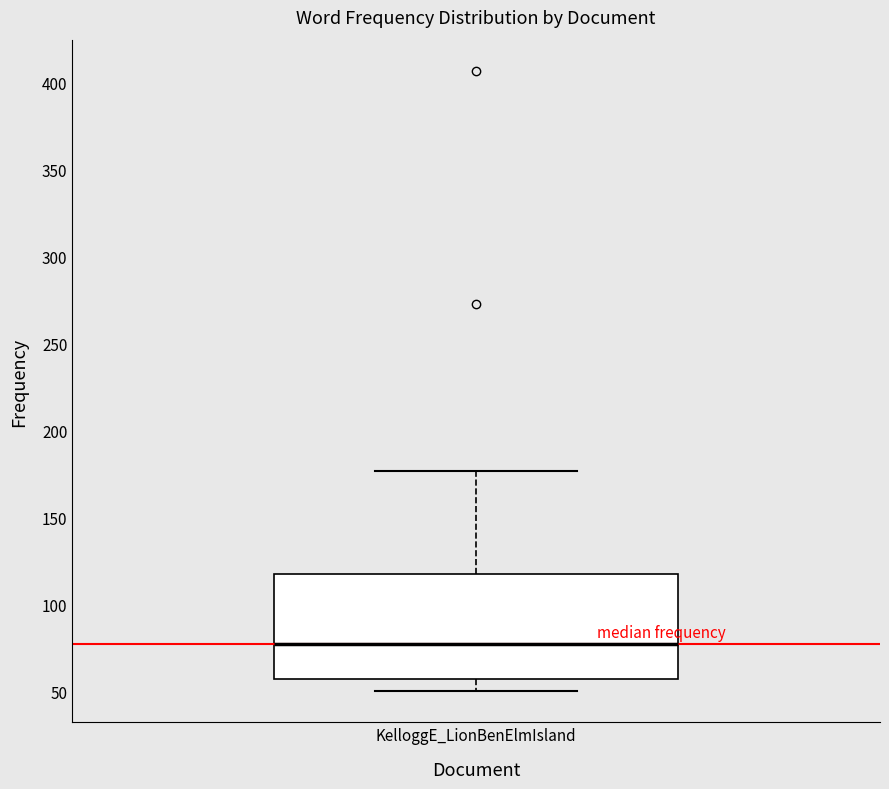

Read this box plot against the y-axis: the position of the median line, the range covered by the box, and the ends of both whiskers. The values are not printed on the chart, so give them approximately, as read against the axis.

median 75, box 55 to 120, whiskers 50 to 175